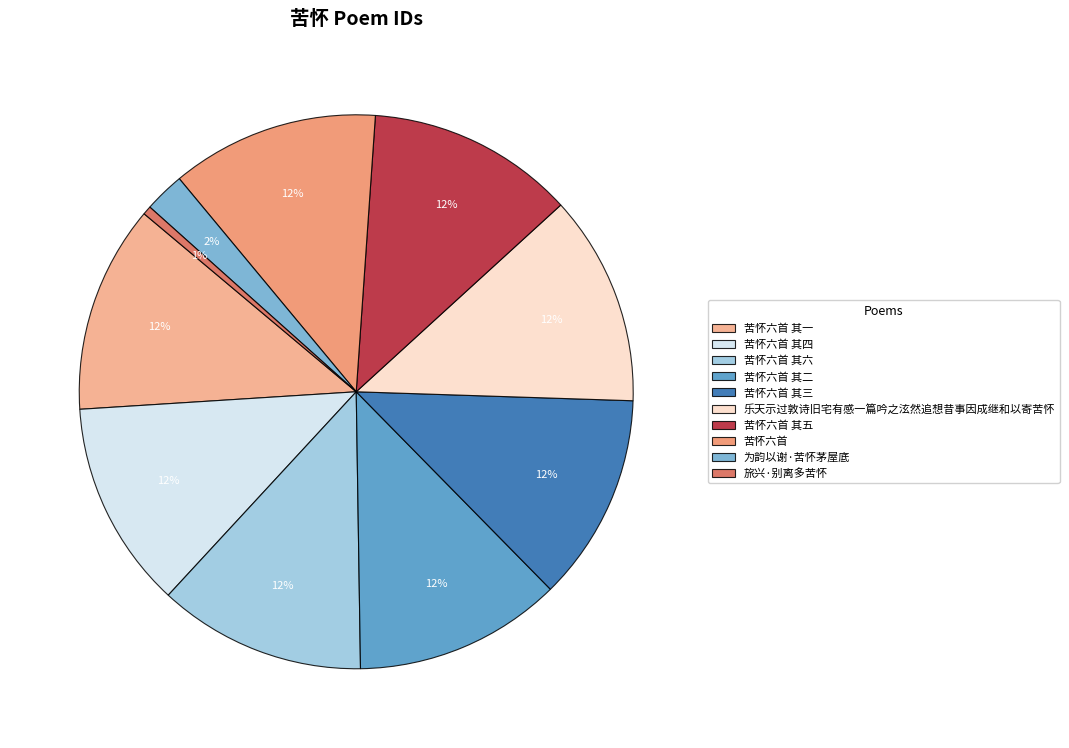

To the nearest percent, what portion does 苦怀六首 其一 represent?

12%